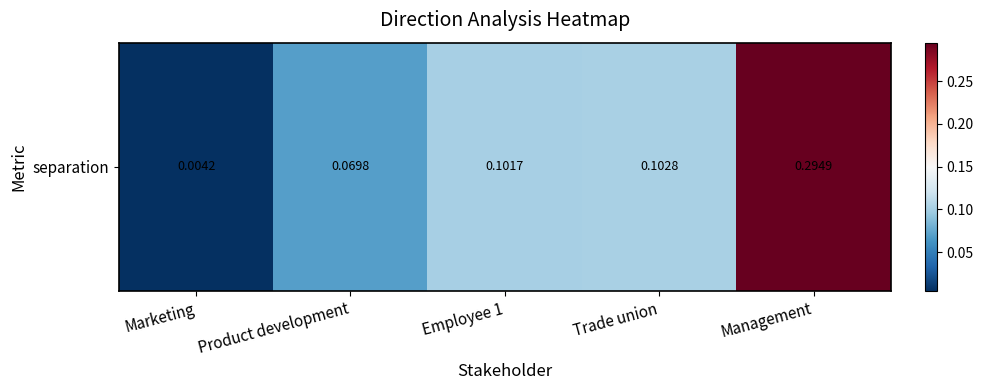

True or false: the data shows 0.0 at Product development.

False